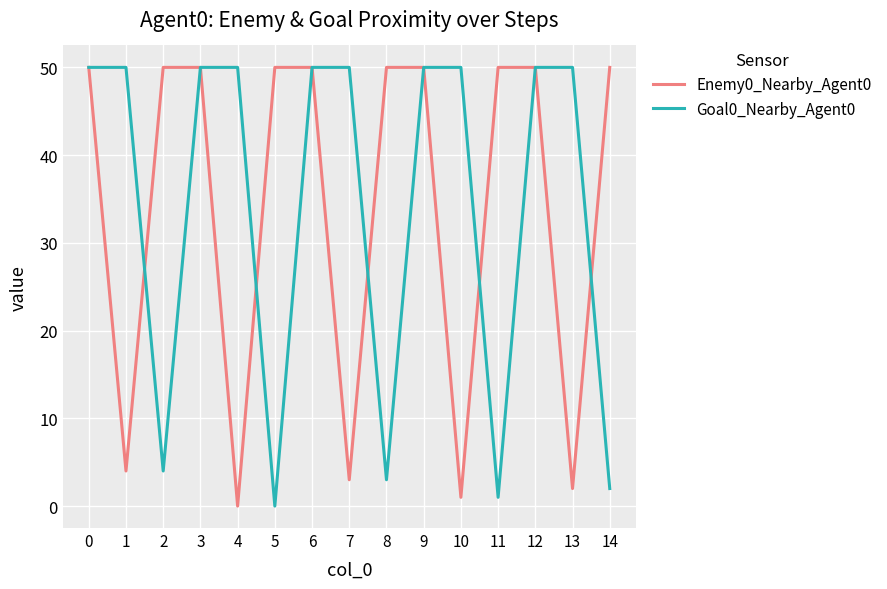

Rank the series at 4 from lowest to highest value.

Enemy0_Nearby_Agent0, Goal0_Nearby_Agent0